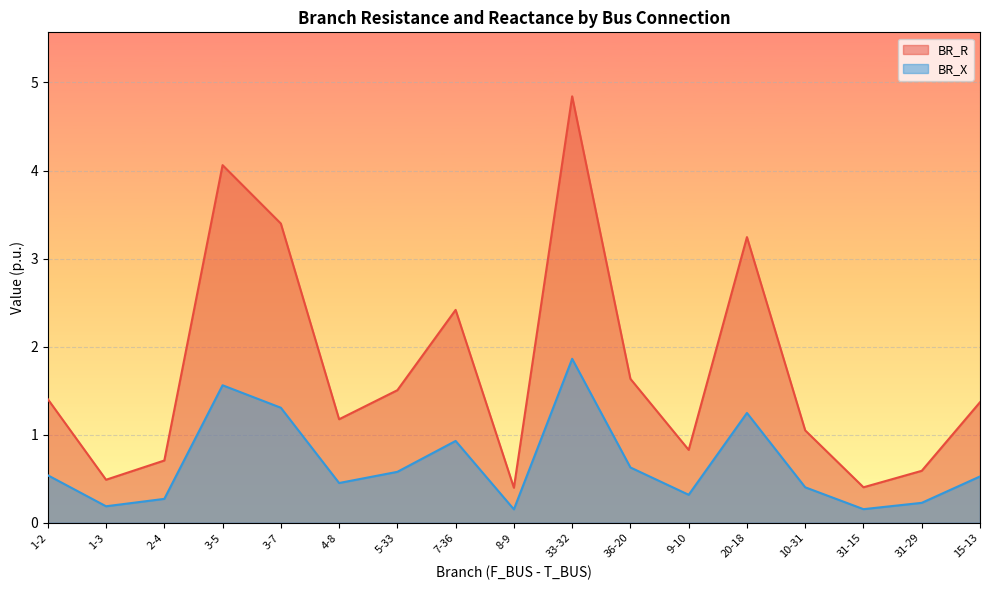

Is the value of BR_X at 33-32 greater than the value of BR_R at 4-8?

Yes